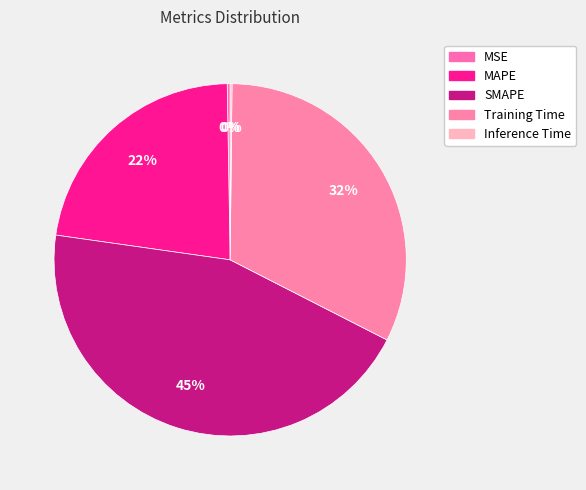

How many slices are in this pie chart?

5